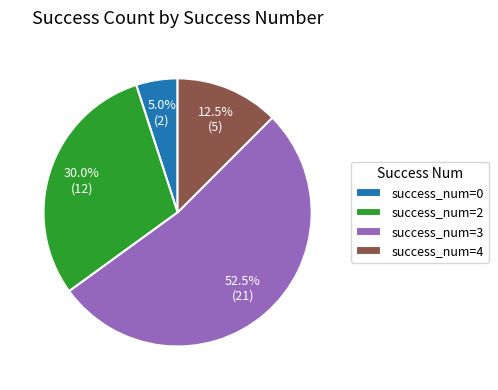

How many segments does this pie chart have?

4